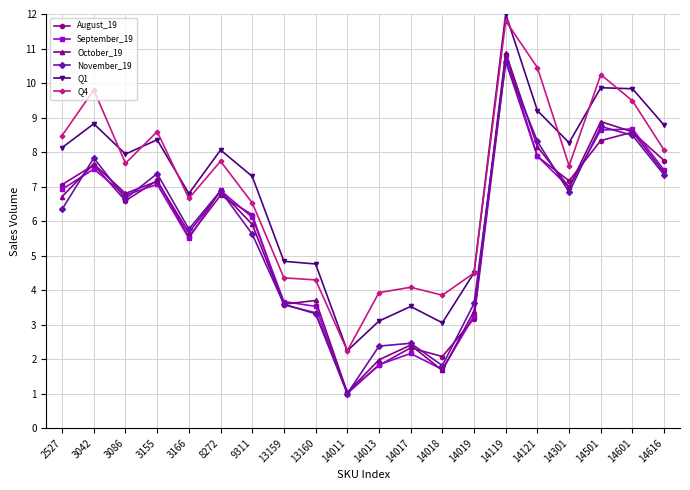

Is it true that November_19 equals 6.8 at 14301?

True